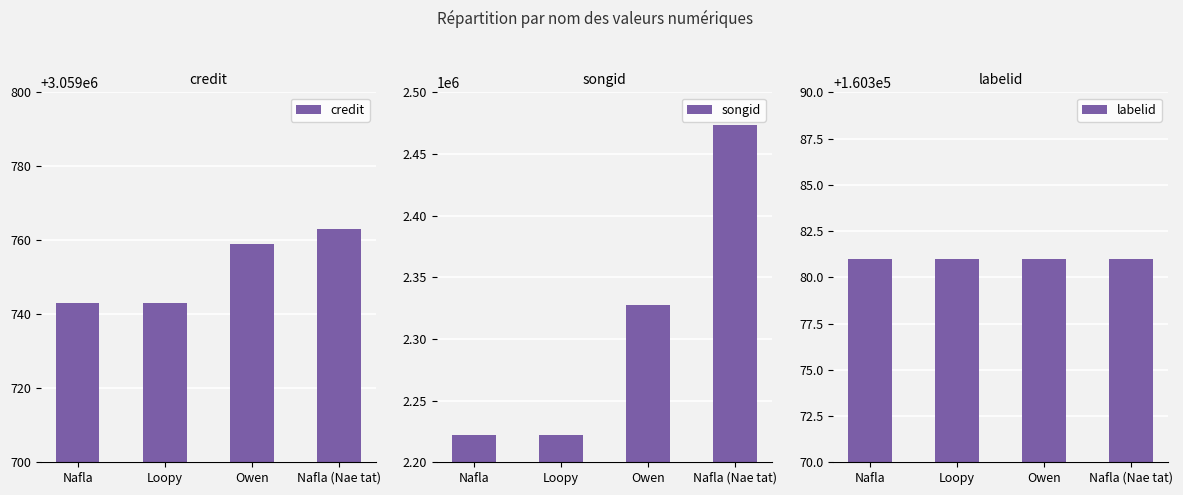

What is the highest value of the songid series?

2473599